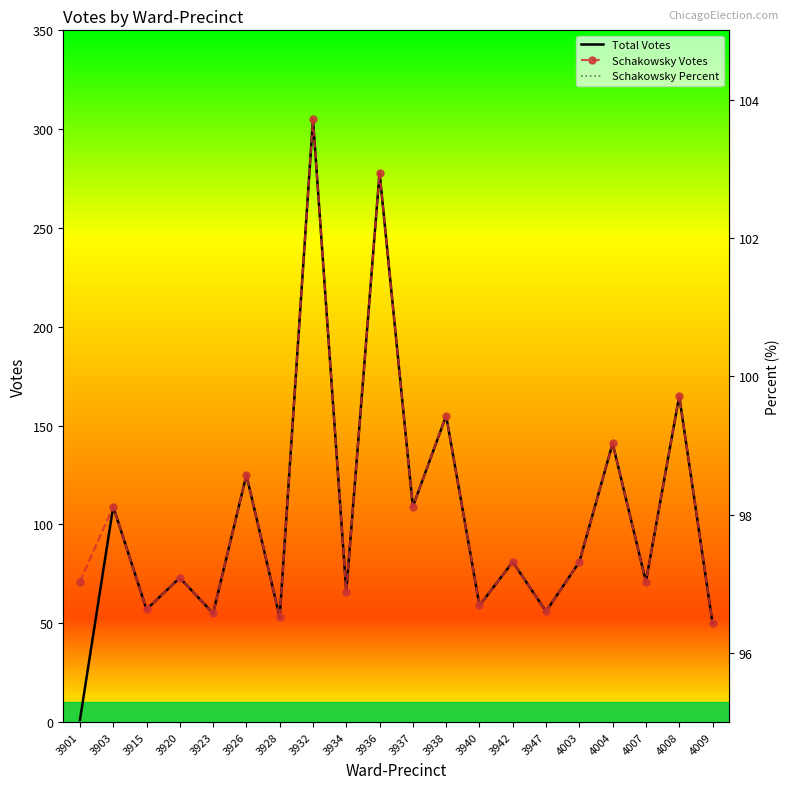

What is the minimum value shown in the chart?

1